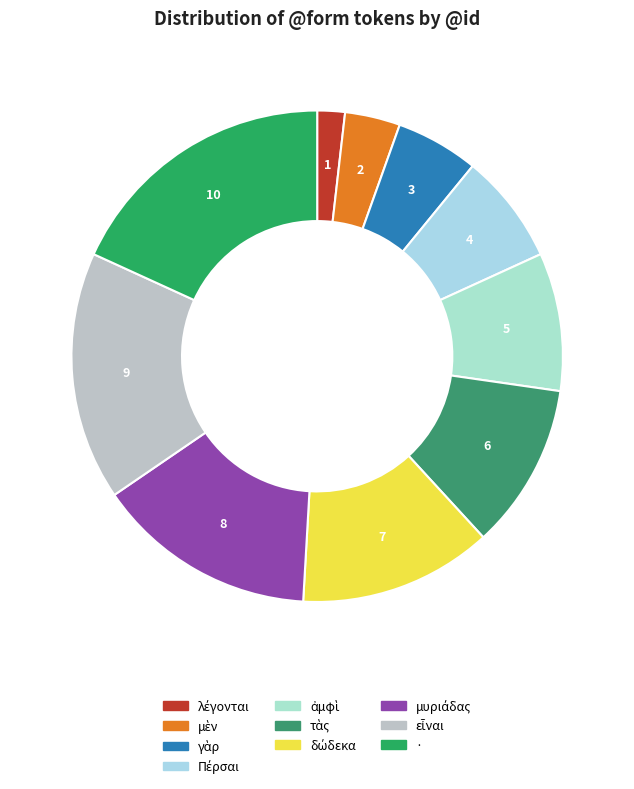

What is the smallest slice in the pie chart?

λέγονται